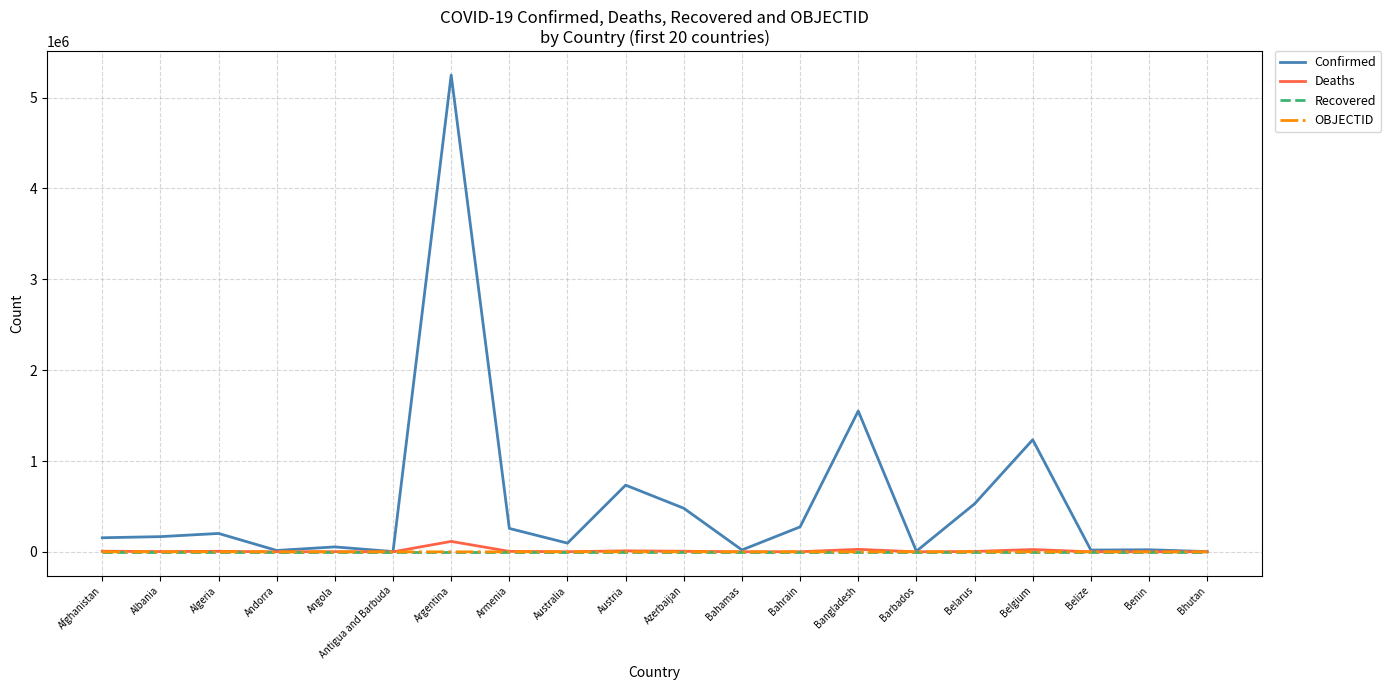

What is the spread (max minus min) of values at Belize?

19600